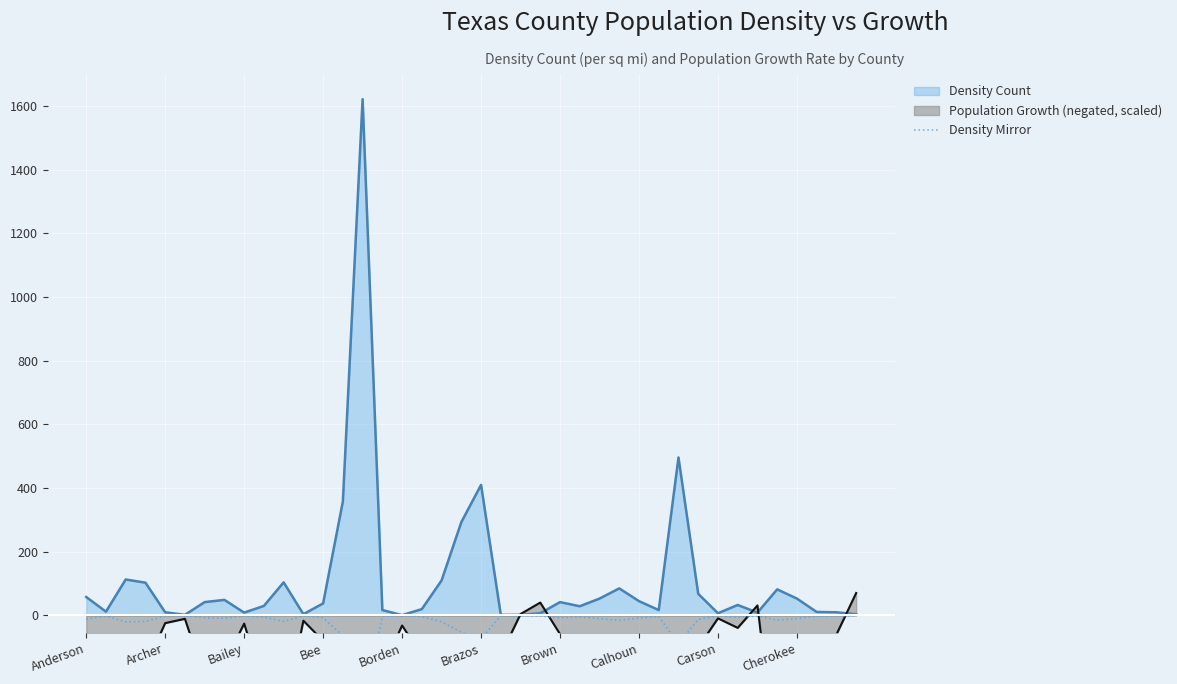

The value of Density Count at Brazos is 410. True or false?

True